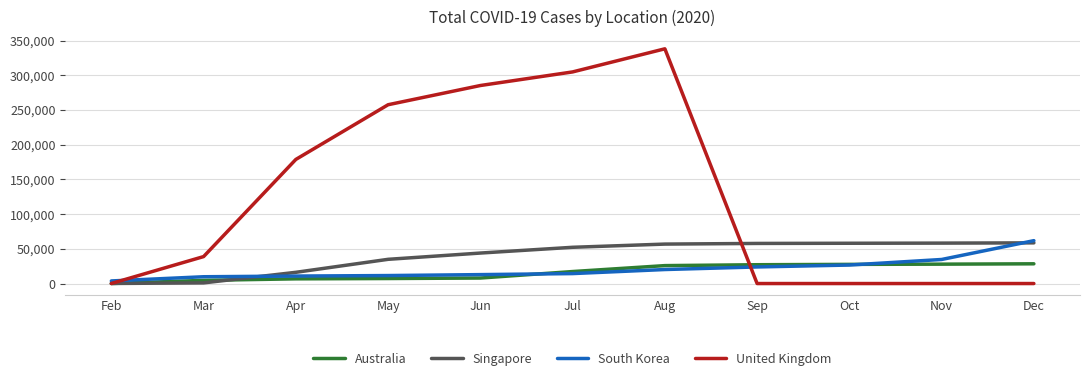

Which series has the largest total across all categories?

United Kingdom